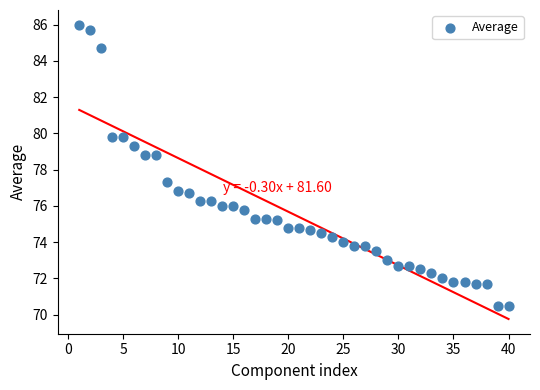

What is the range of X values (max minus min)?

39.0